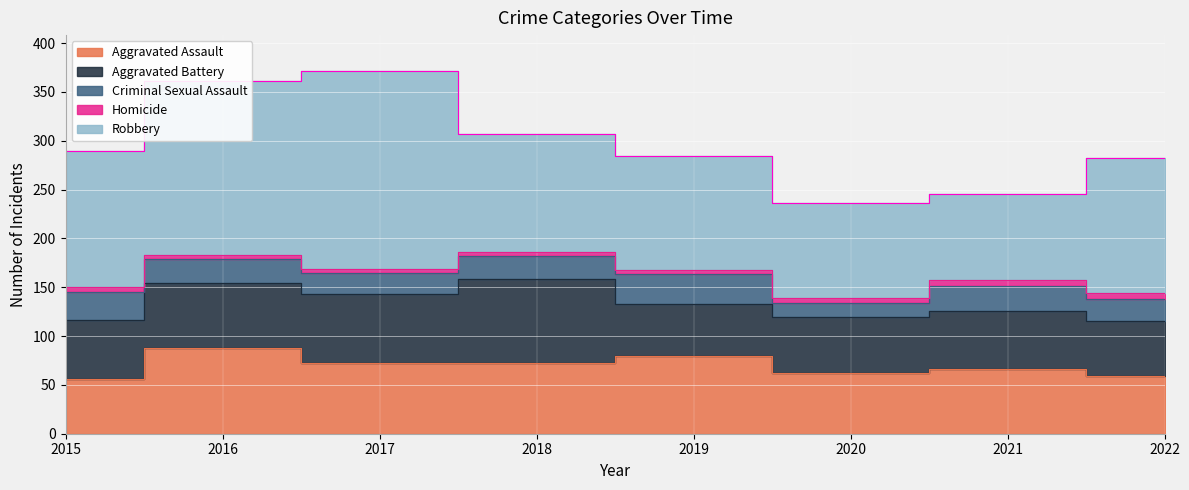

Reading right to left, what are all the values shown in this chart?

Aggravated Assault: 59	66	62	80	72	72	88	56
Aggravated Battery: 56	60	57	53	86	71	66	60
Criminal Sexual Assault: 23	25	15	31	24	22	25	29
Homicide: 6	6	5	4	4	4	4	5
Robbery: 138	88	97	116	121	202	178	139